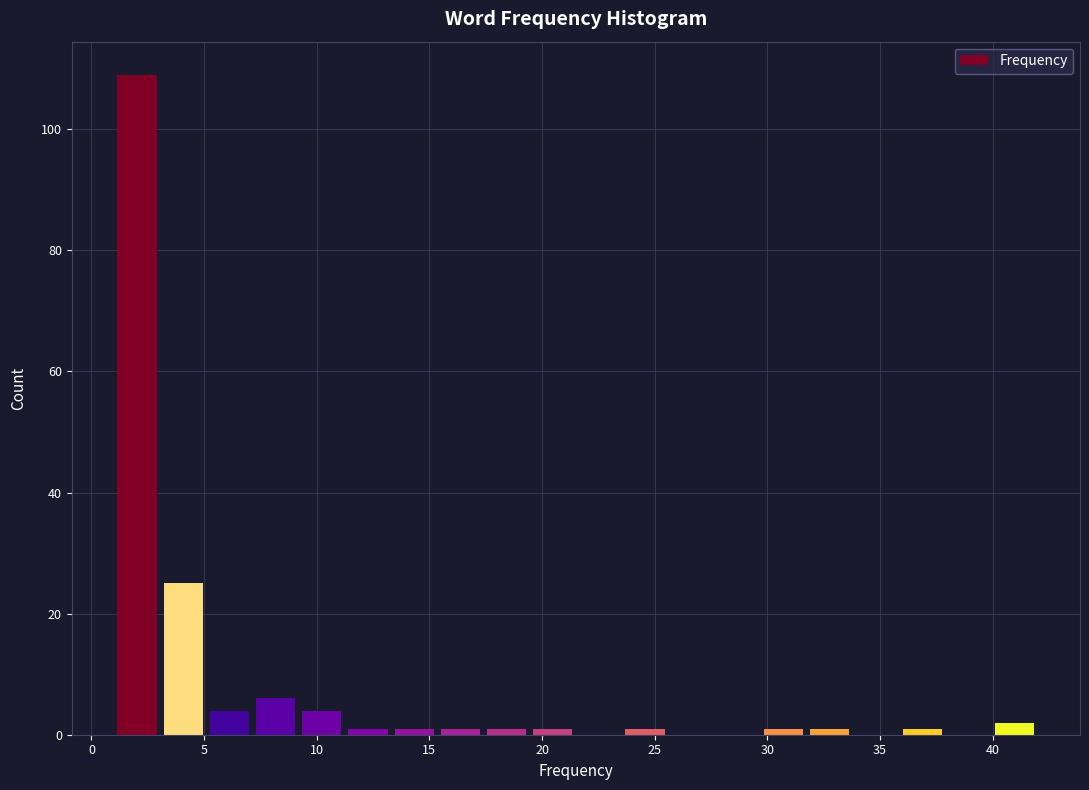

How tall is the bar that spans 1.00 to 3.05 on the x-axis? Neither the bar edges nor the heights are printed on the chart, so give them approximately, as read against the axes.

110